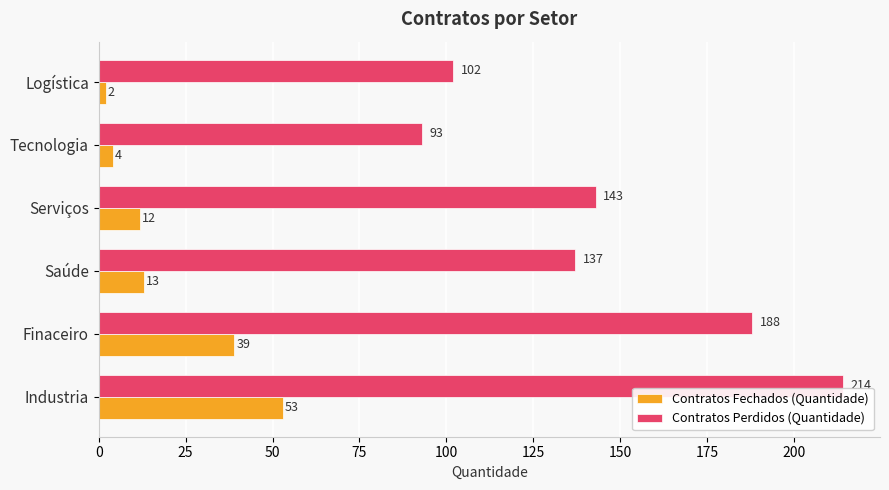

The value of Contratos Perdidos (Quantidade) at Serviços is 54. True or false?

False